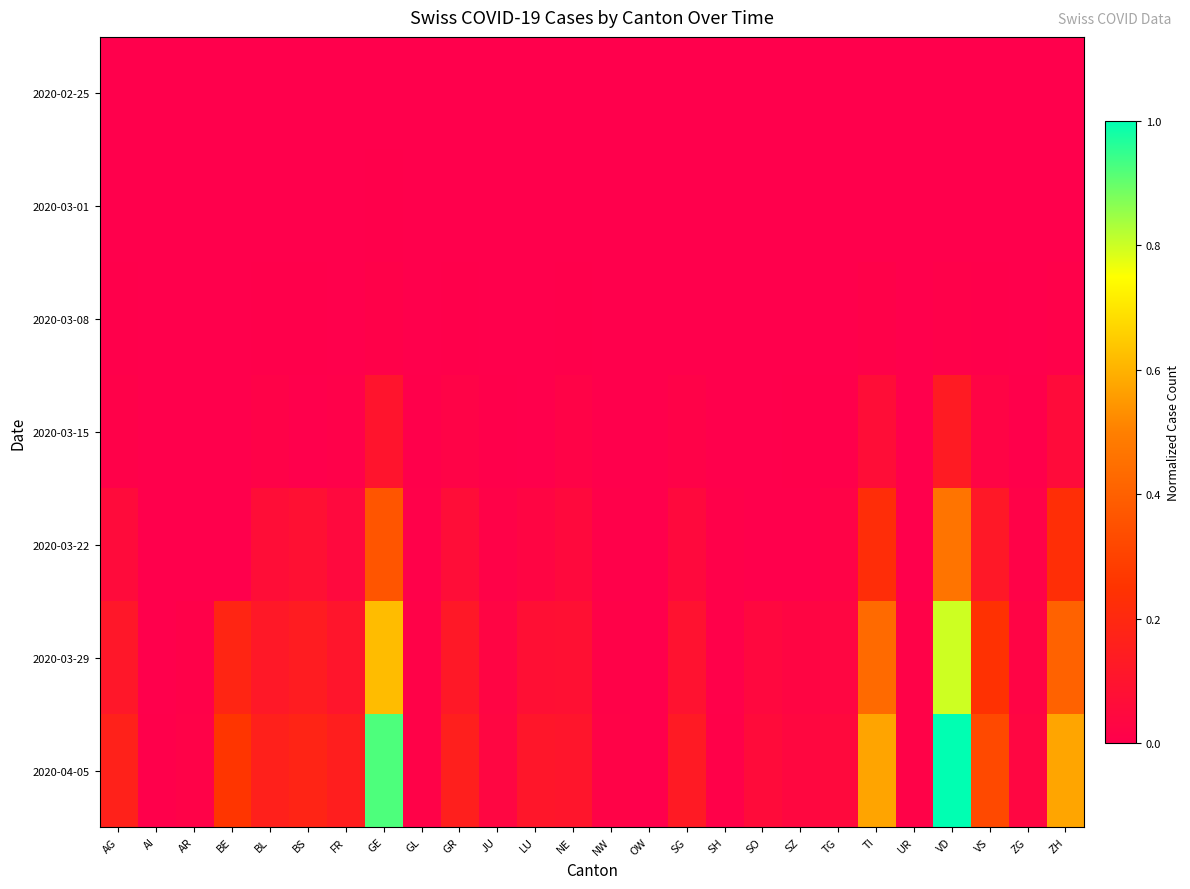

Which has a higher value, BE or NE?

BE